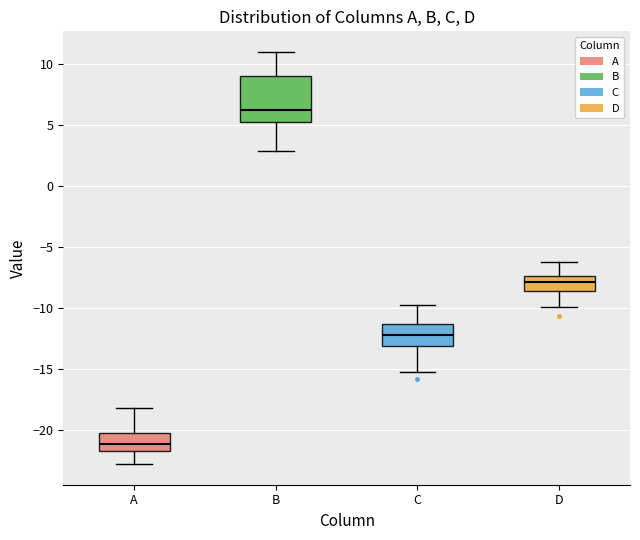

Which box is the tallest, from its lower edge to its upper edge?

B